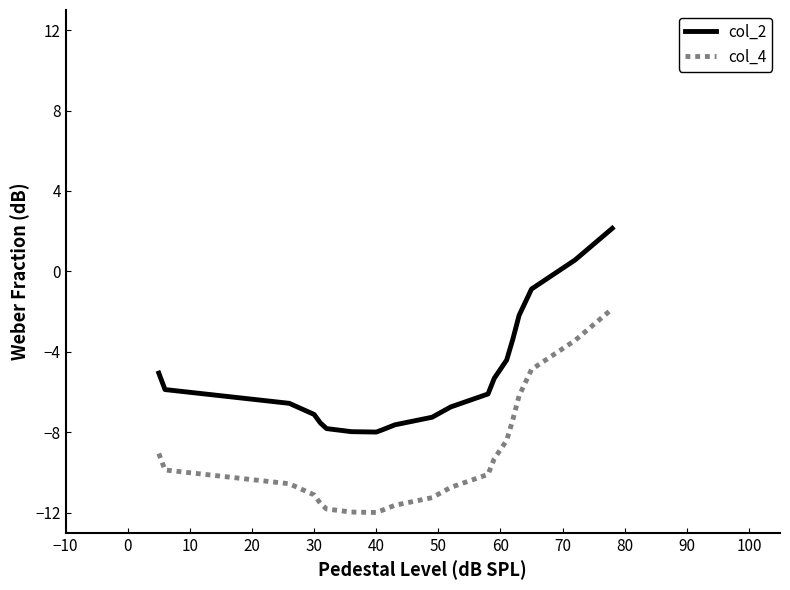

What is the sum of all col_2 values?

-185.0